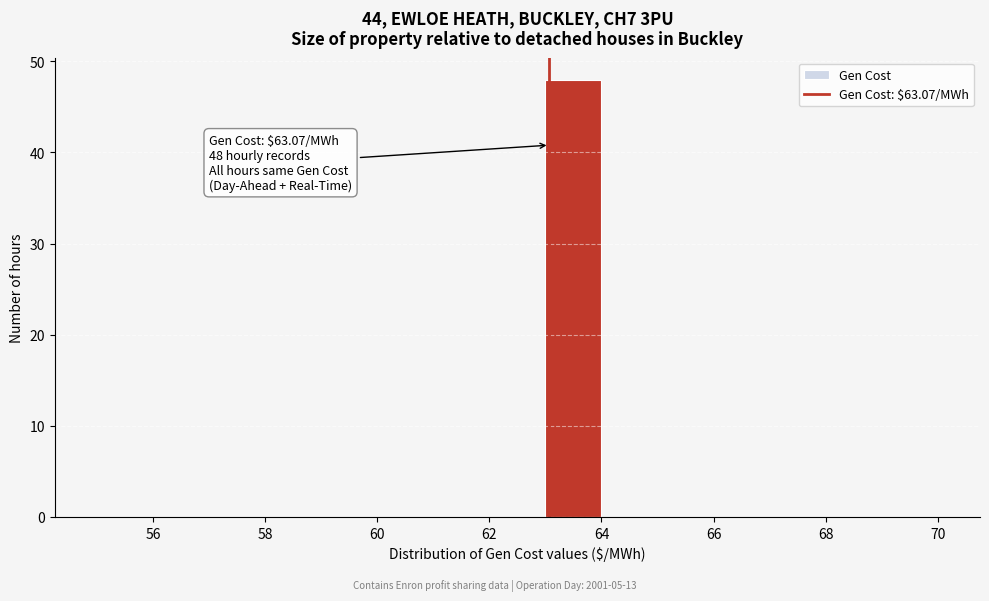

Over which range of the x-axis is the bar tallest?

63 to 64